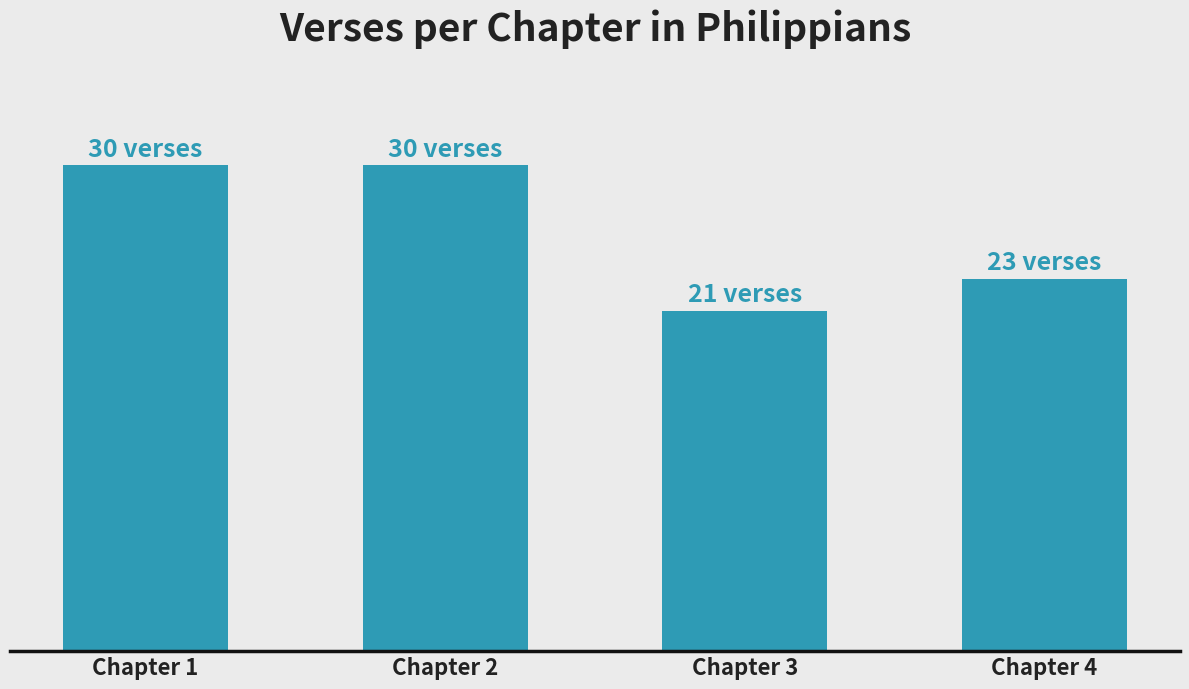

True or false: the data shows 23 at Chapter 4.

True